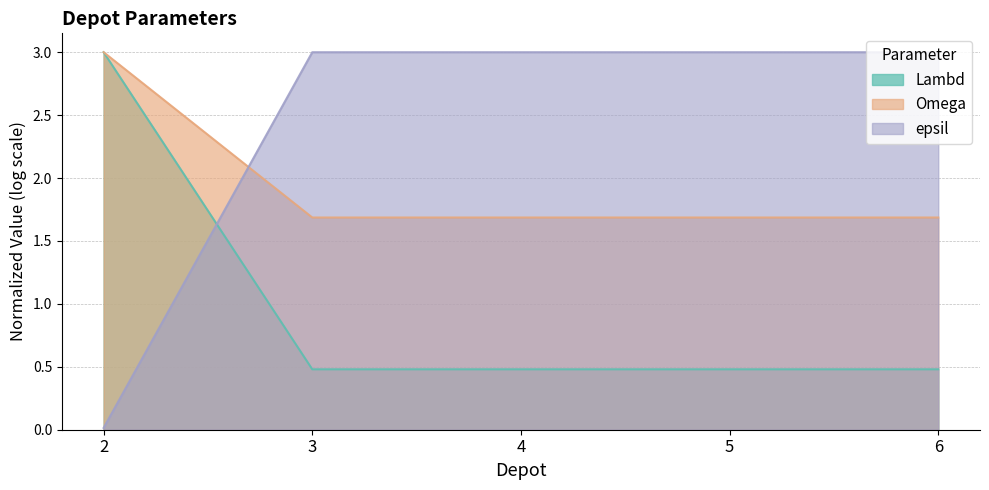

The Omega series shows 1.2 at 5. True or false?

False